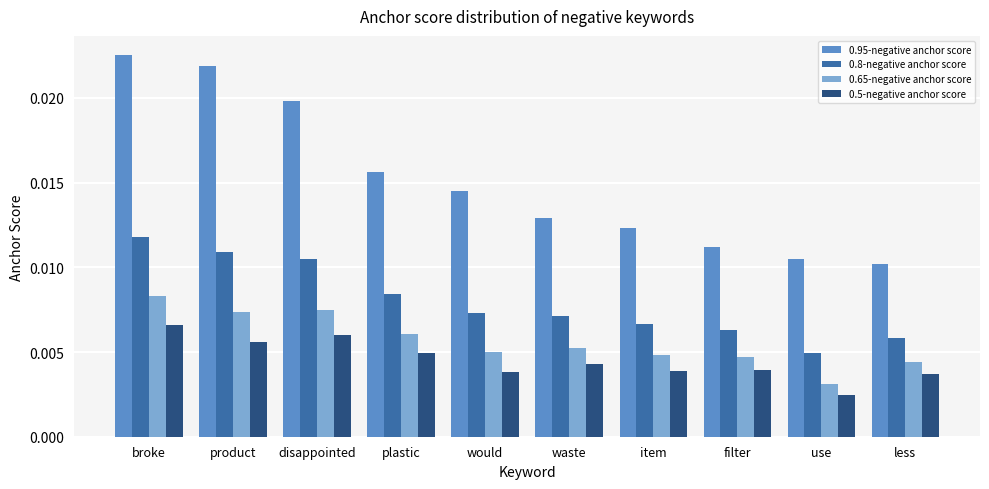

At which category is the sum across all series the highest?

broke